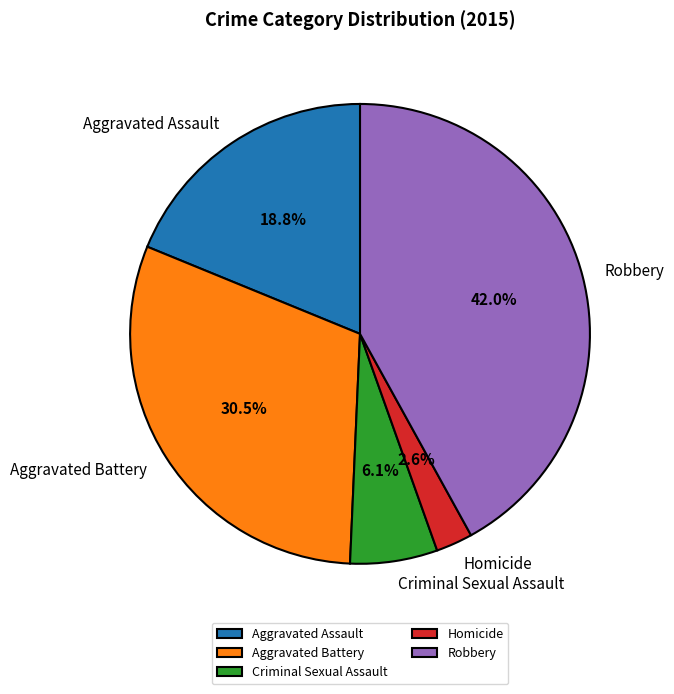

Does any single category account for the majority?

No